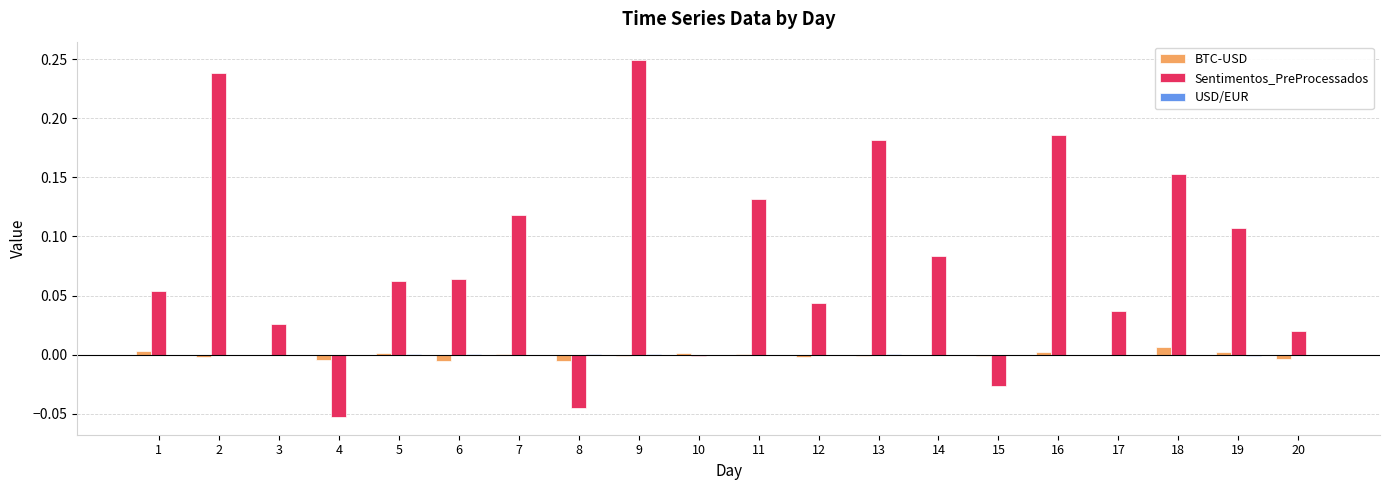

The value of BTC-USD at 18 is 0.0. True or false?

True